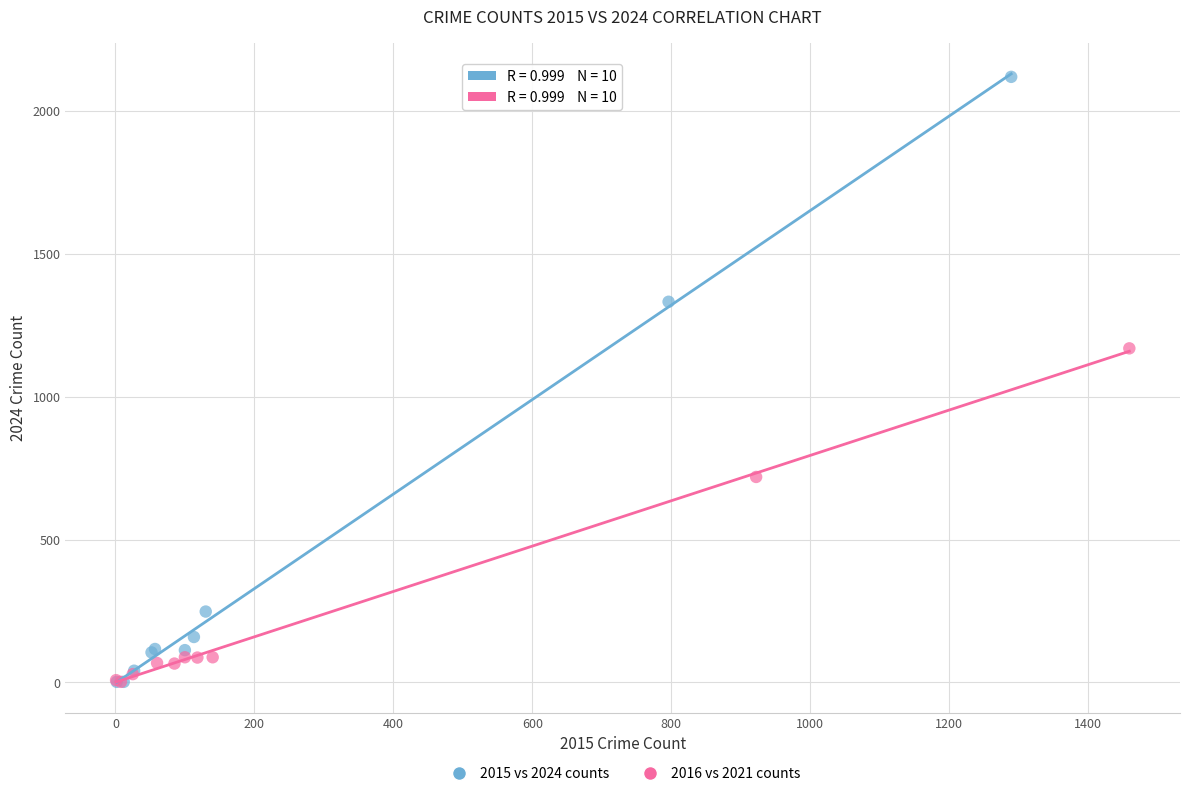

What are all the series names shown in the legend?

2015 vs 2024 counts, 2016 vs 2021 counts